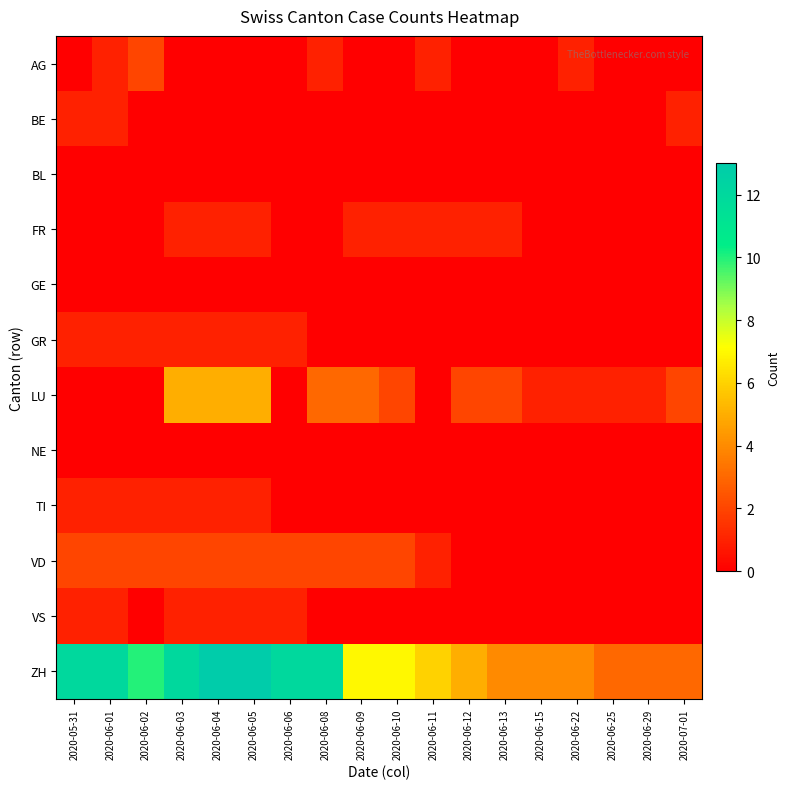

Reading left to right, list all the values displayed in this chart.

AG: 2020-05-31=0	2020-06-01=1	2020-06-02=2	2020-06-03=0	2020-06-04=0	2020-06-05=0	2020-06-06=0	2020-06-08=1	2020-06-09=0	2020-06-10=0	2020-06-11=1	2020-06-12=0	2020-06-13=0	2020-06-15=0	2020-06-22=1	2020-06-25=0	2020-06-29=0	2020-07-01=0
BE: 2020-05-31=1	2020-06-01=1	2020-06-02=0	2020-06-03=0	2020-06-04=0	2020-06-05=0	2020-06-06=0	2020-06-08=0	2020-06-09=0	2020-06-10=0	2020-06-11=0	2020-06-12=0	2020-06-13=0	2020-06-15=0	2020-06-22=0	2020-06-25=0	2020-06-29=0	2020-07-01=1
BL: 2020-05-31=0	2020-06-01=0	2020-06-02=0	2020-06-03=0	2020-06-04=0	2020-06-05=0	2020-06-06=0	2020-06-08=0	2020-06-09=0	2020-06-10=0	2020-06-11=0	2020-06-12=0	2020-06-13=0	2020-06-15=0	2020-06-22=0	2020-06-25=0	2020-06-29=0	2020-07-01=0
FR: 2020-05-31=0	2020-06-01=0	2020-06-02=0	2020-06-03=1	2020-06-04=1	2020-06-05=1	2020-06-06=0	2020-06-08=0	2020-06-09=1	2020-06-10=1	2020-06-11=1	2020-06-12=1	2020-06-13=1	2020-06-15=0	2020-06-22=0	2020-06-25=0	2020-06-29=0	2020-07-01=0
GE: 2020-05-31=0	2020-06-01=0	2020-06-02=0	2020-06-03=0	2020-06-04=0	2020-06-05=0	2020-06-06=0	2020-06-08=0	2020-06-09=0	2020-06-10=0	2020-06-11=0	2020-06-12=0	2020-06-13=0	2020-06-15=0	2020-06-22=0	2020-06-25=0	2020-06-29=0	2020-07-01=0
GR: 2020-05-31=1	2020-06-01=1	2020-06-02=1	2020-06-03=1	2020-06-04=1	2020-06-05=1	2020-06-06=1	2020-06-08=0	2020-06-09=0	2020-06-10=0	2020-06-11=0	2020-06-12=0	2020-06-13=0	2020-06-15=0	2020-06-22=0	2020-06-25=0	2020-06-29=0	2020-07-01=0
LU: 2020-05-31=0	2020-06-01=0	2020-06-02=0	2020-06-03=5	2020-06-04=5	2020-06-05=5	2020-06-06=0	2020-06-08=3	2020-06-09=3	2020-06-10=2	2020-06-11=0	2020-06-12=2	2020-06-13=2	2020-06-15=1	2020-06-22=1	2020-06-25=1	2020-06-29=1	2020-07-01=2
NE: 2020-05-31=0	2020-06-01=0	2020-06-02=0	2020-06-03=0	2020-06-04=0	2020-06-05=0	2020-06-06=0	2020-06-08=0	2020-06-09=0	2020-06-10=0	2020-06-11=0	2020-06-12=0	2020-06-13=0	2020-06-15=0	2020-06-22=0	2020-06-25=0	2020-06-29=0	2020-07-01=0
TI: 2020-05-31=1	2020-06-01=1	2020-06-02=1	2020-06-03=1	2020-06-04=1	2020-06-05=1	2020-06-06=0	2020-06-08=0	2020-06-09=0	2020-06-10=0	2020-06-11=0	2020-06-12=0	2020-06-13=0	2020-06-15=0	2020-06-22=0	2020-06-25=0	2020-06-29=0	2020-07-01=0
VD: 2020-05-31=2	2020-06-01=2	2020-06-02=2	2020-06-03=2	2020-06-04=2	2020-06-05=2	2020-06-06=2	2020-06-08=2	2020-06-09=2	2020-06-10=2	2020-06-11=1	2020-06-12=0	2020-06-13=0	2020-06-15=0	2020-06-22=0	2020-06-25=0	2020-06-29=0	2020-07-01=0
VS: 2020-05-31=1	2020-06-01=1	2020-06-02=0	2020-06-03=1	2020-06-04=1	2020-06-05=1	2020-06-06=1	2020-06-08=0	2020-06-09=0	2020-06-10=0	2020-06-11=0	2020-06-12=0	2020-06-13=0	2020-06-15=0	2020-06-22=0	2020-06-25=0	2020-06-29=0	2020-07-01=0
ZH: 2020-05-31=12	2020-06-01=12	2020-06-02=10	2020-06-03=12	2020-06-04=13	2020-06-05=13	2020-06-06=12	2020-06-08=12	2020-06-09=7	2020-06-10=7	2020-06-11=6	2020-06-12=5	2020-06-13=4	2020-06-15=4	2020-06-22=4	2020-06-25=3	2020-06-29=3	2020-07-01=3